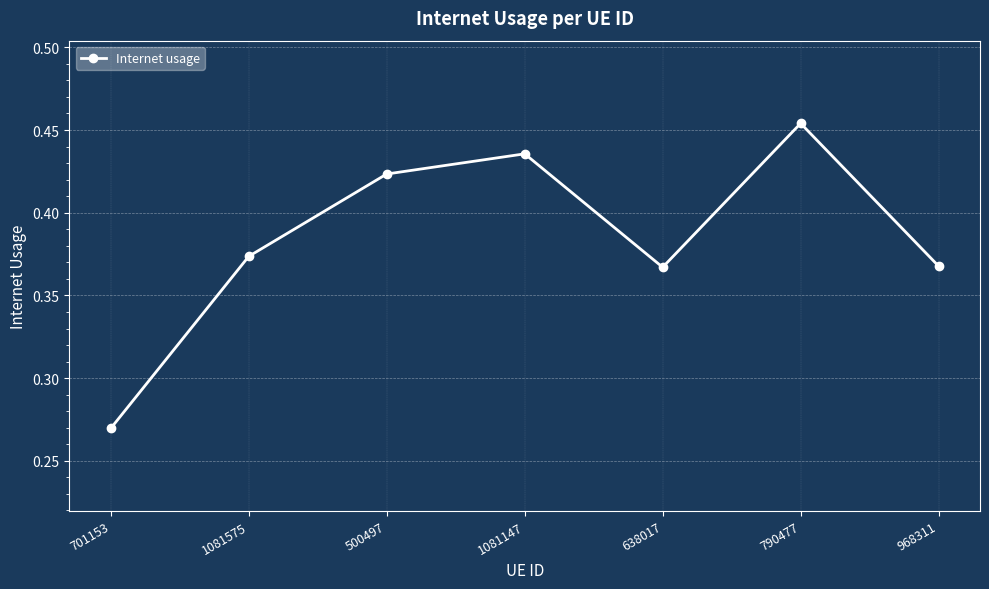

Which category has the lowest value across all series?

701153